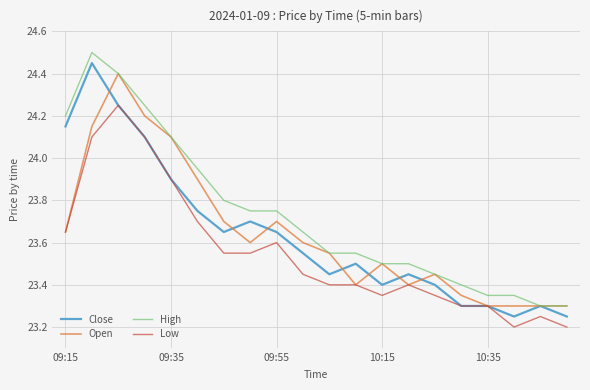

List the series in order of their peak value, lowest first.

Low, Open, Close, High